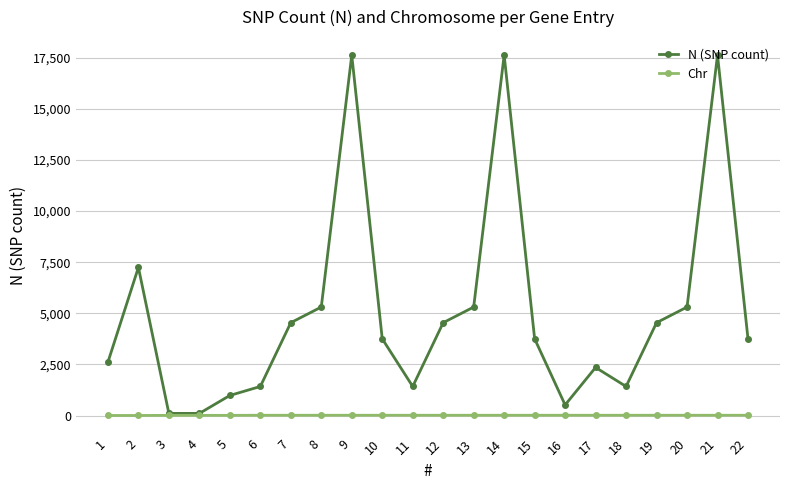

What is the difference between the second highest and minimum values in the N (SNP count) series?

17519